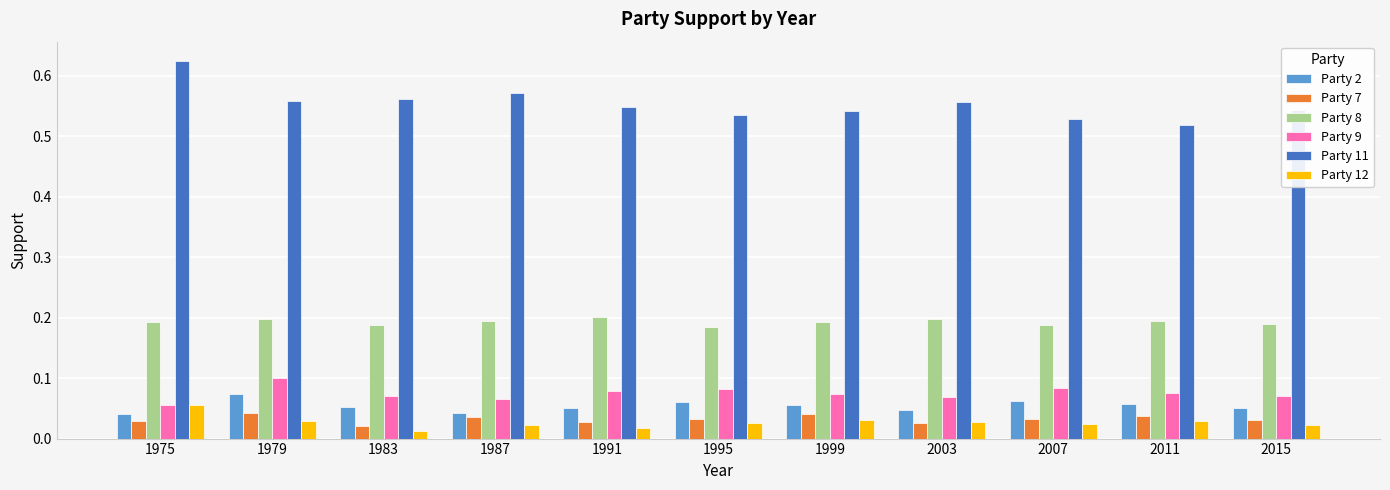

Which series has the widest spread of values?

Party 11